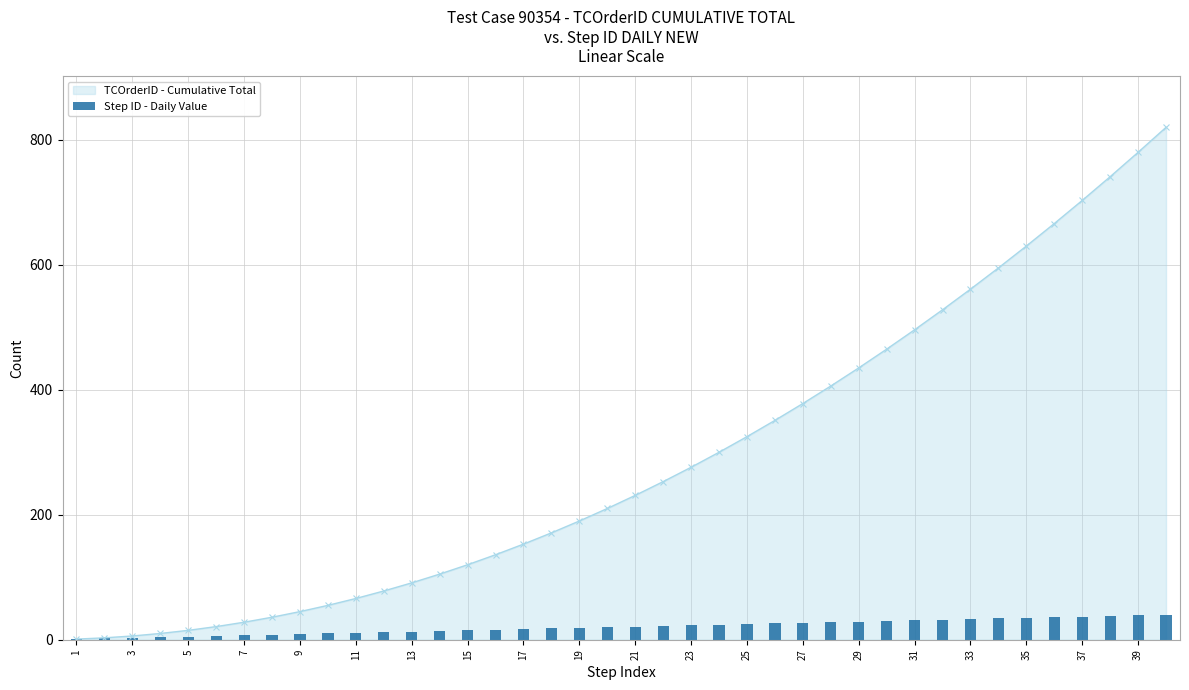

The TCOrderID - Cumulative Total series shows 243 at 33. True or false?

False